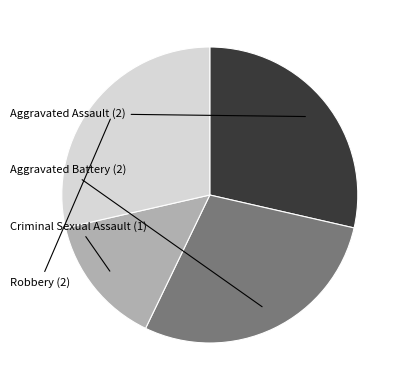

Is there any slice that represents more than half of the pie?

No